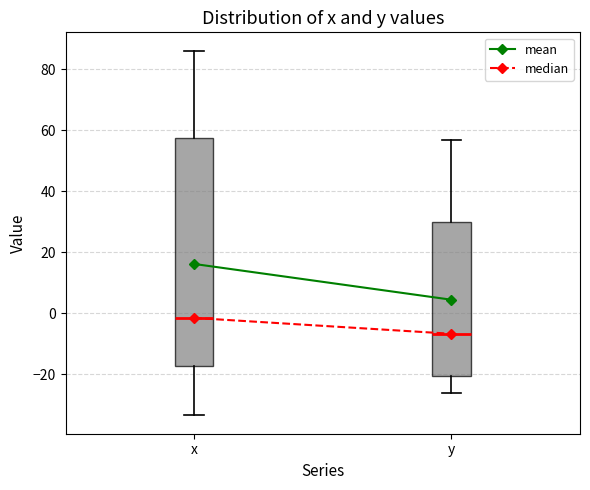

Where does the lower whisker of the box for y end on the y-axis? The values are not printed on the chart, so give them approximately, as read against the axis.

-26